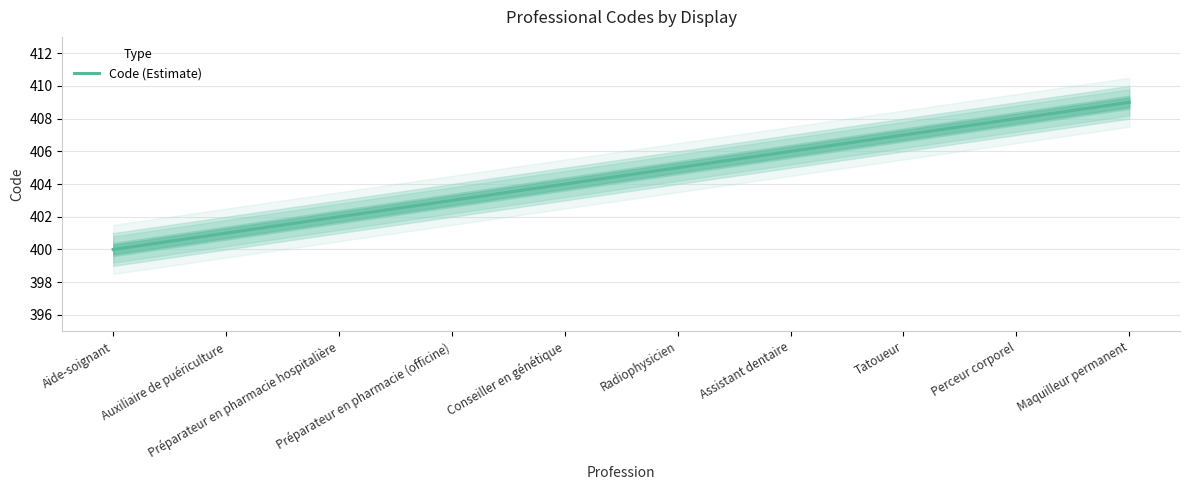

The value at Maquilleur permanent is 409. True or false?

True